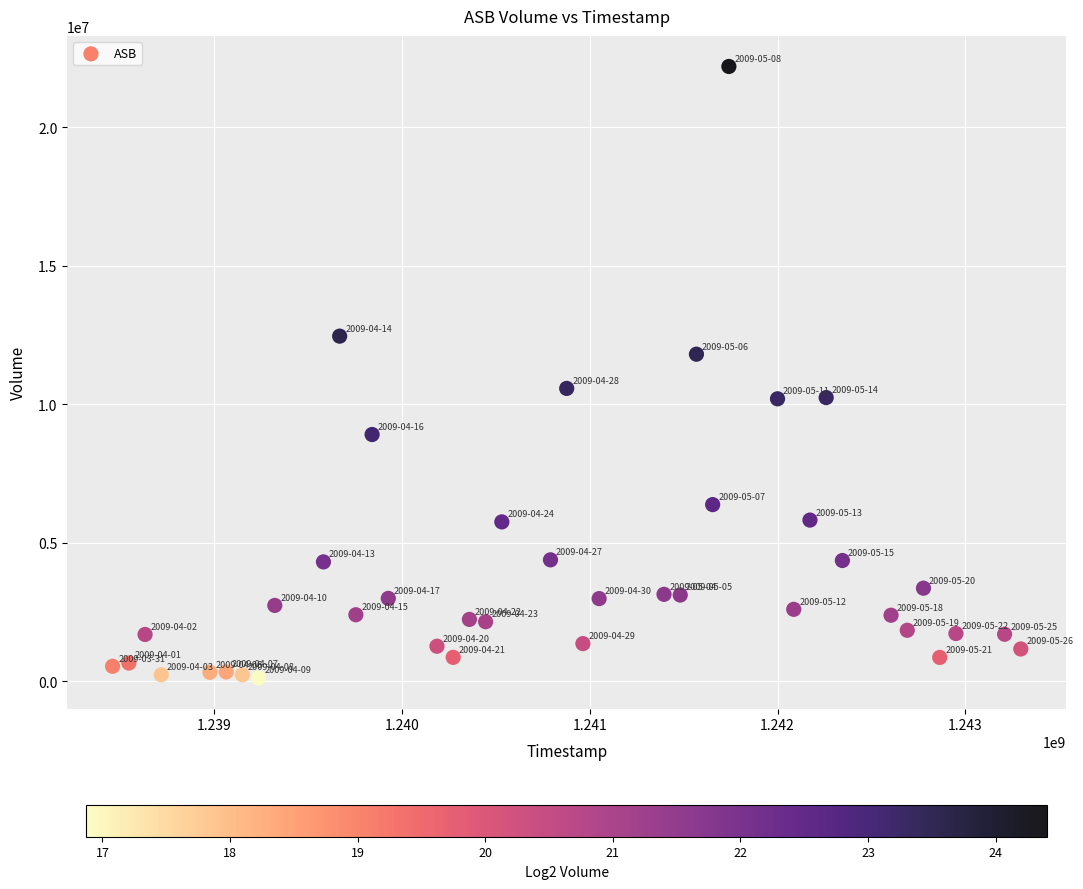

What is the range of X values (max minus min)?

4838400